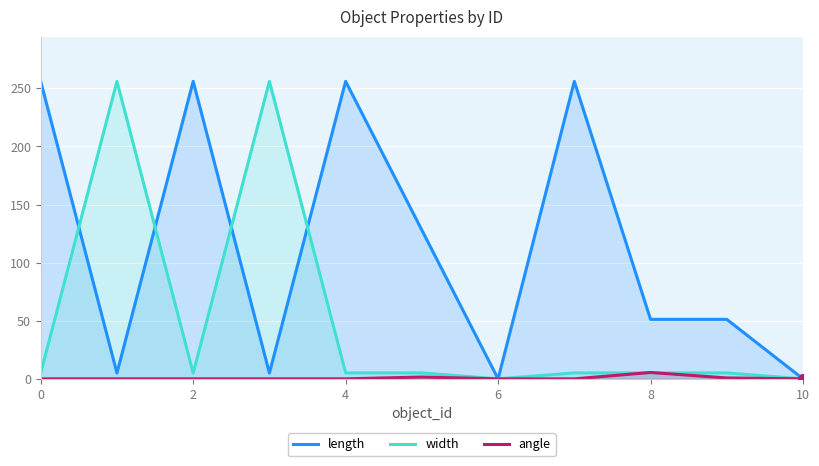

What is the difference between the second highest and second lowest values in the width series?

256.0